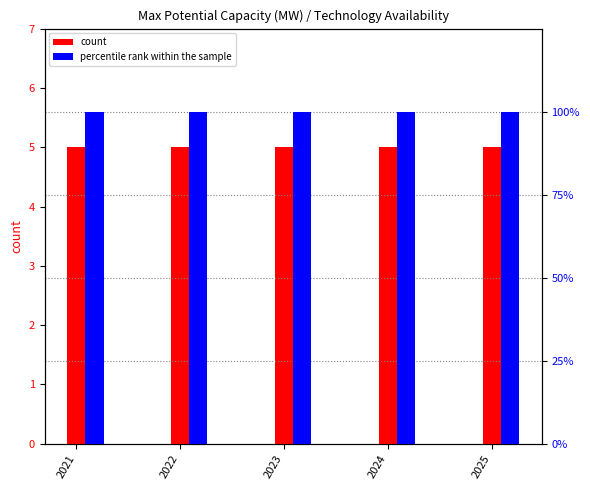

Reading left to right, list all the values displayed in this chart.

count: 2021=5	2022=5	2023=5	2024=5	2025=5
percentile rank within the sample: 2021=100	2022=100	2023=100	2024=100	2025=100